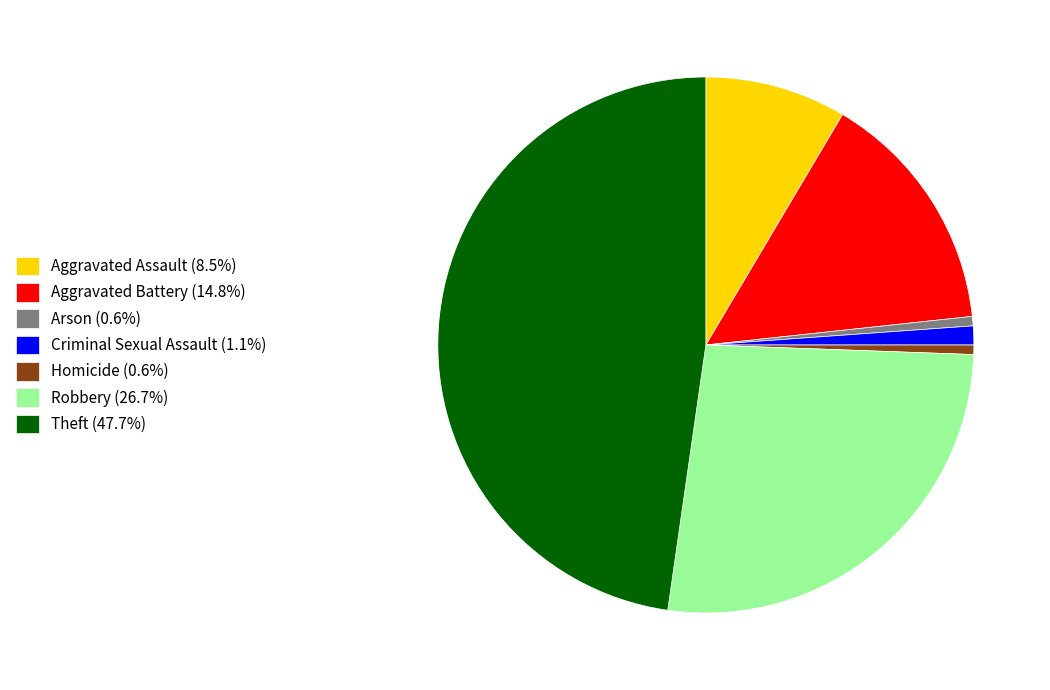

Does Robbery represent more than half of the total?

No